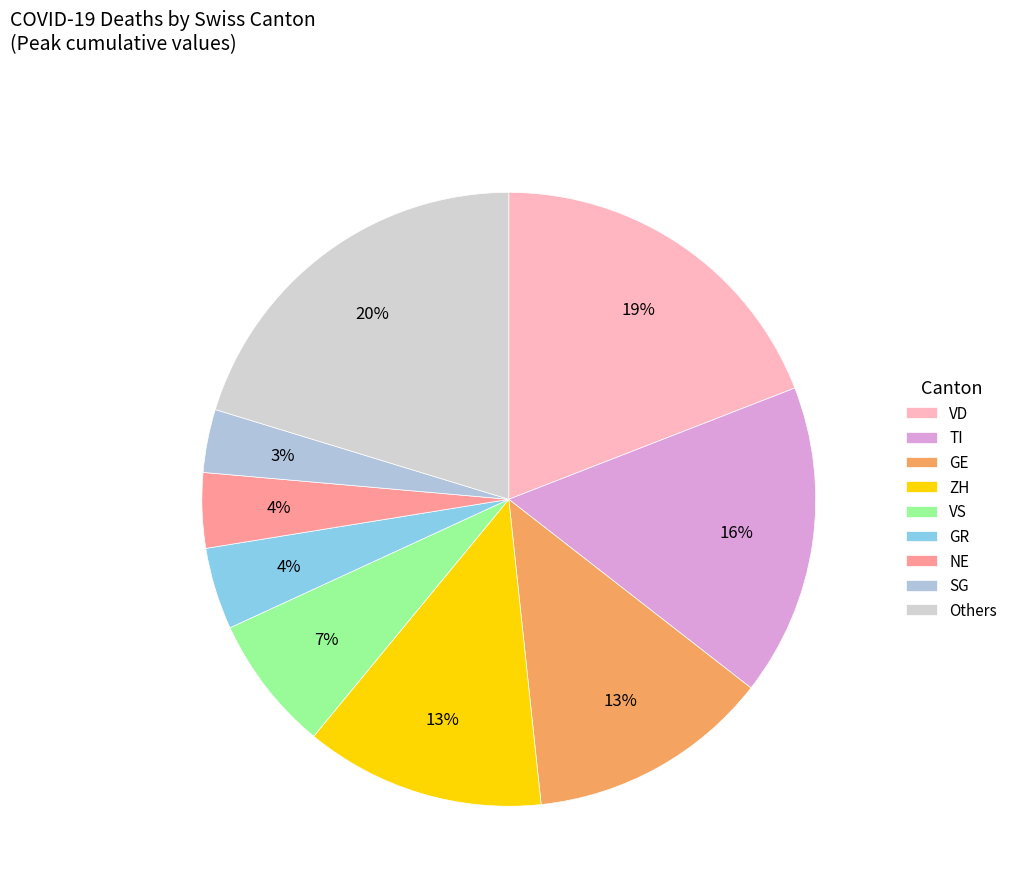

Is there a majority slice in this chart?

No